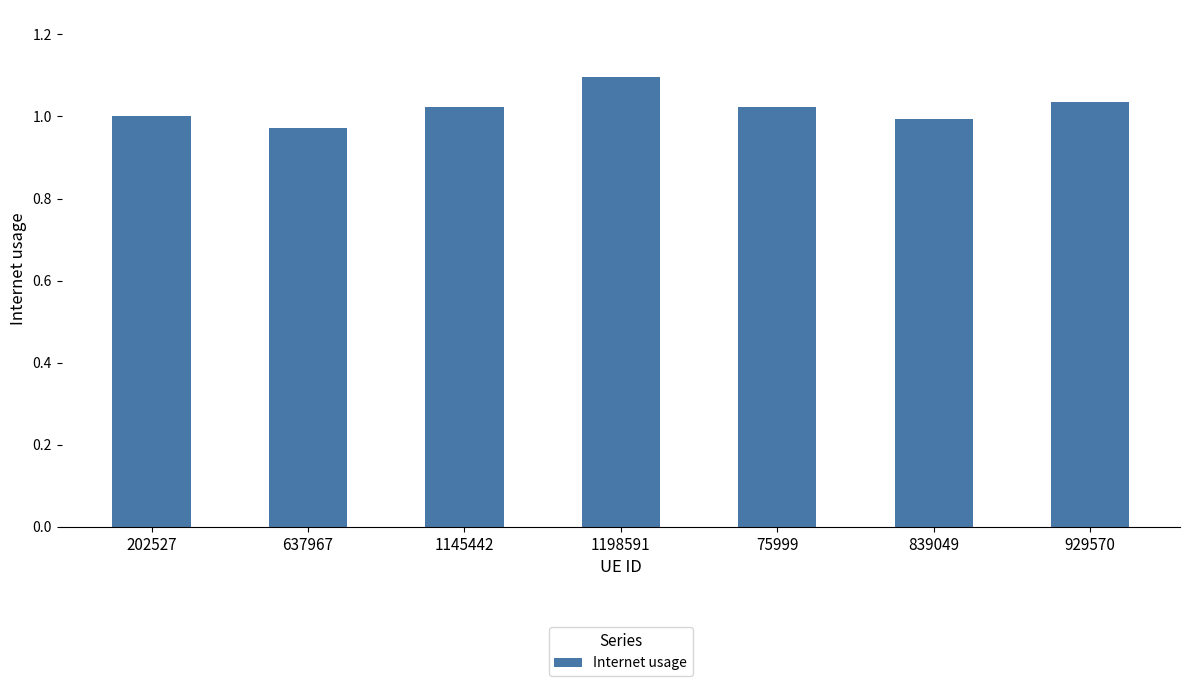

Between 1198591 and 929570, which is larger?

1198591